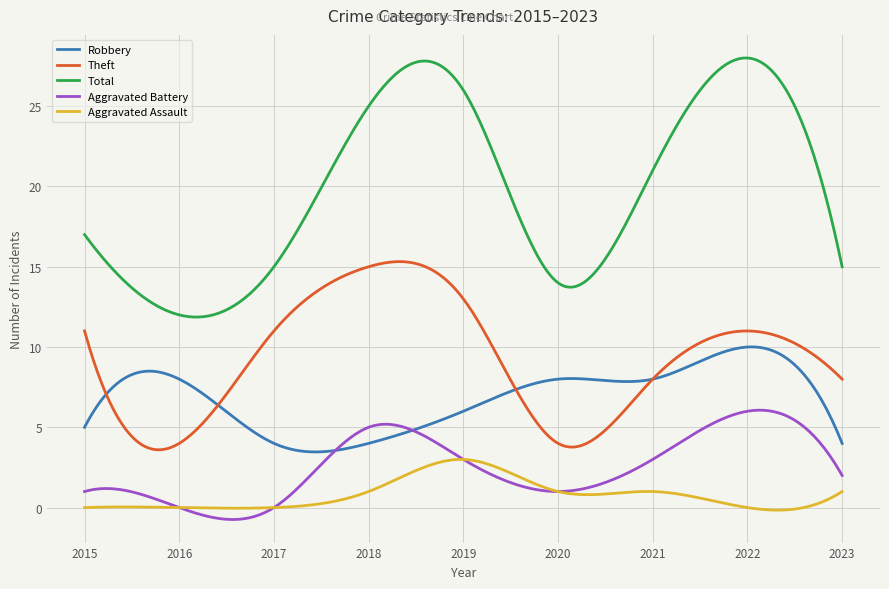

Rank the series by their maximum value, from highest to lowest.

Total, Theft, Robbery, Aggravated Battery, Aggravated Assault